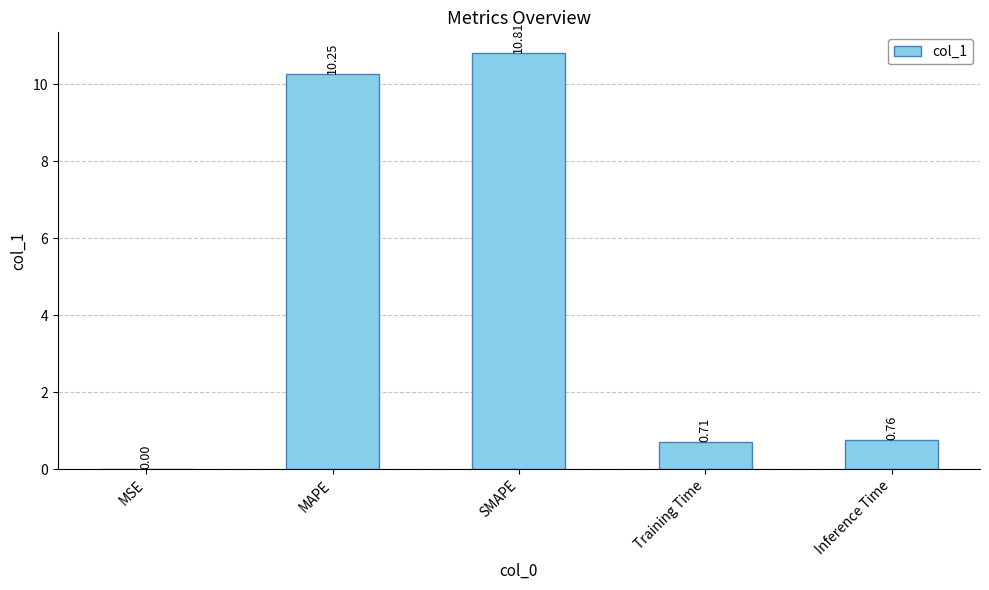

What is the sum of the values at Training Time and SMAPE?

11.5